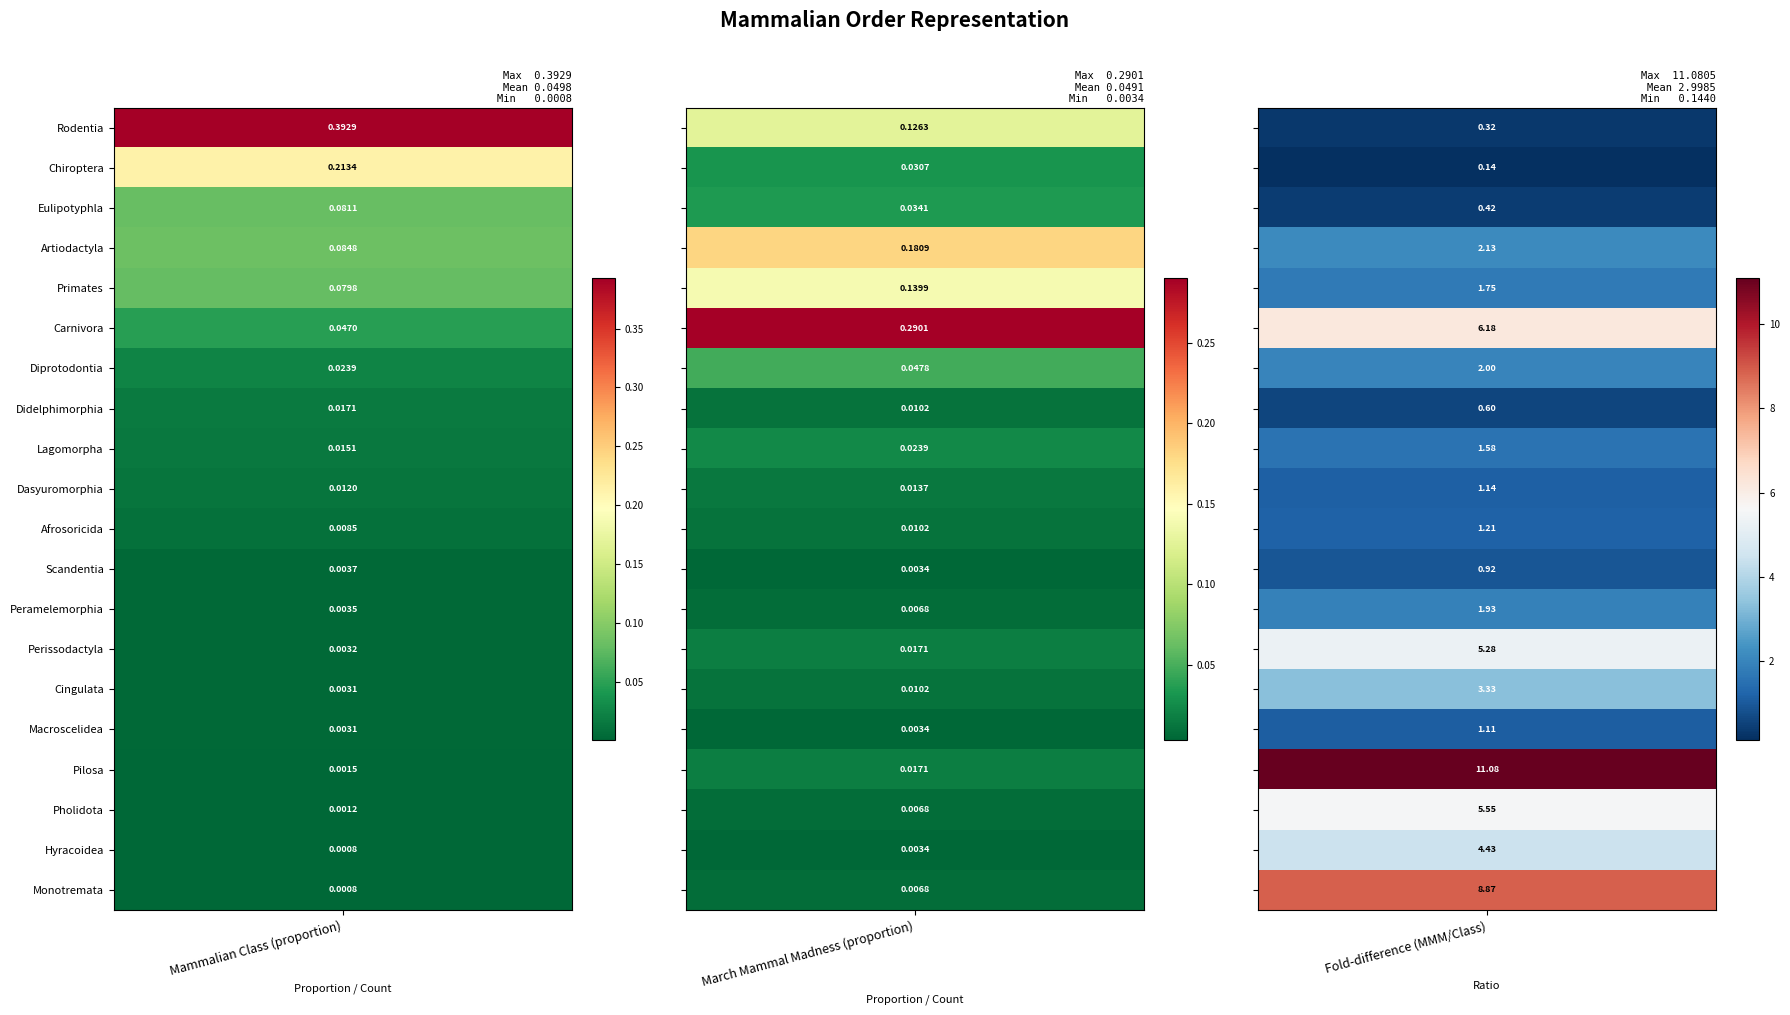

Which series has the largest range (max minus min)?

fold_difference